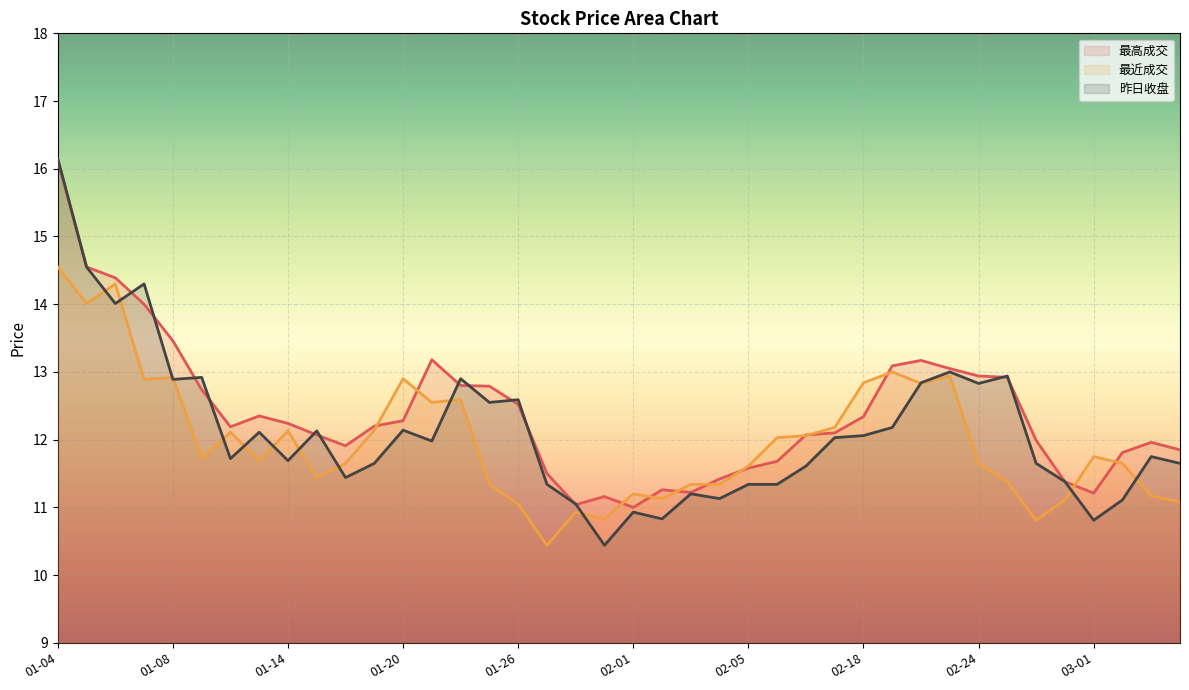

What is the sum of all 昨日收盘 values?

485.2